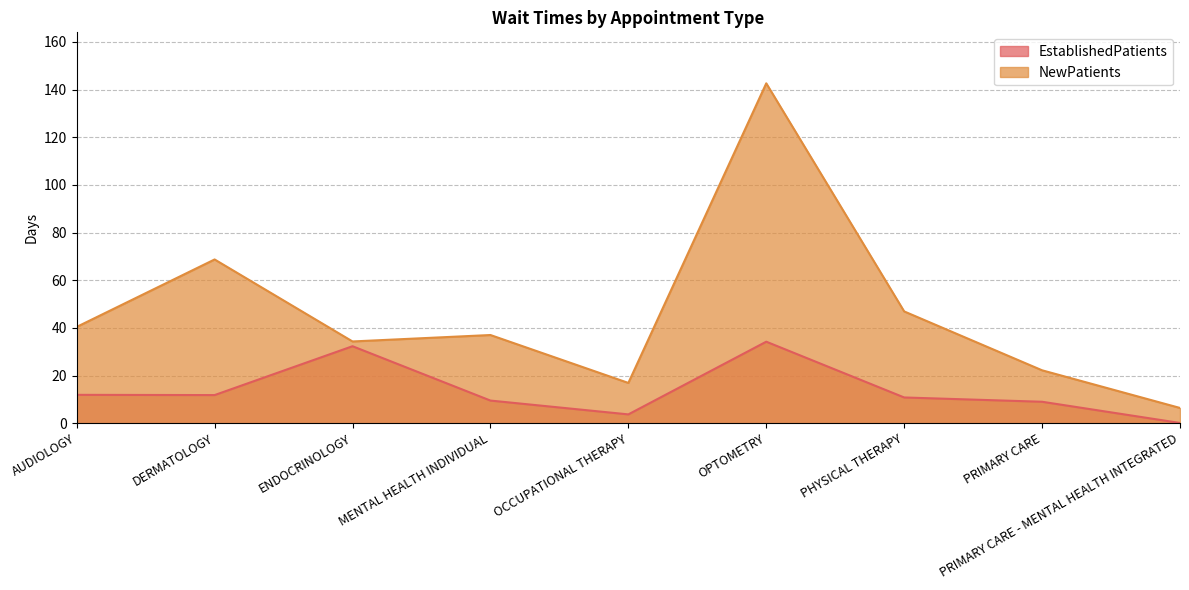

Which label corresponds to the largest value in the chart?

OPTOMETRY